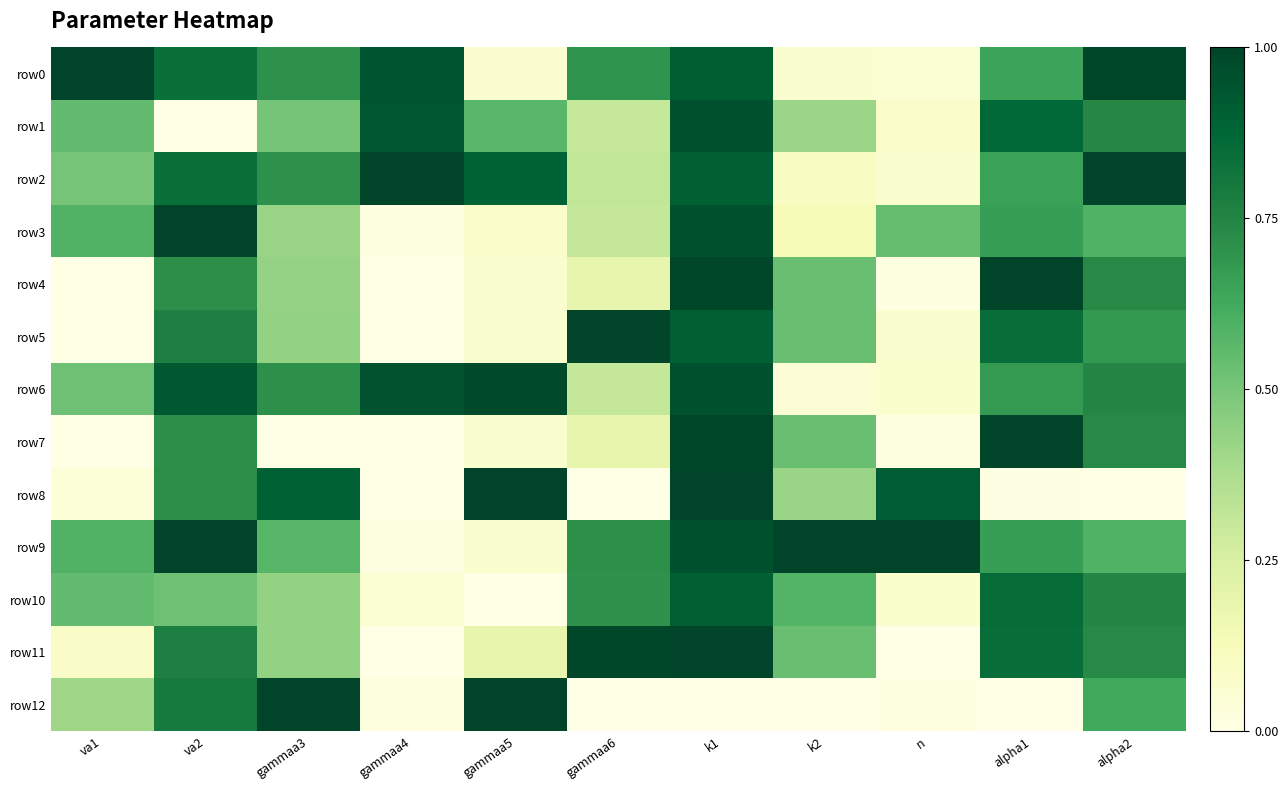

Which series has the largest total across all categories?

row9